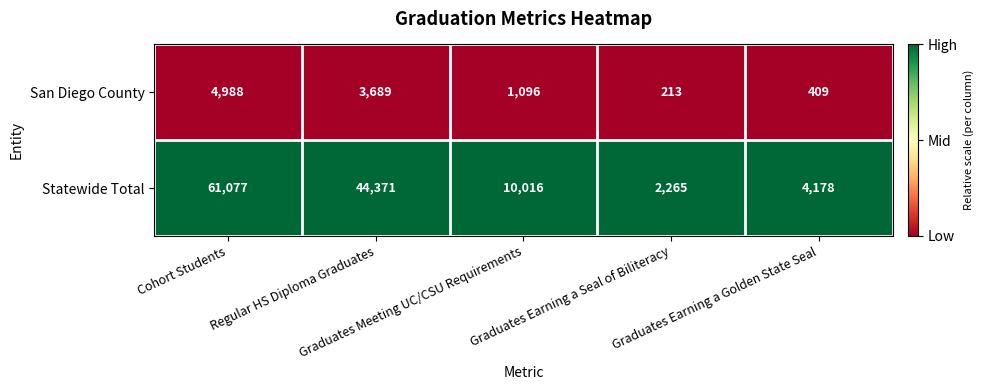

Which series has the largest total across all categories?

Statewide Total